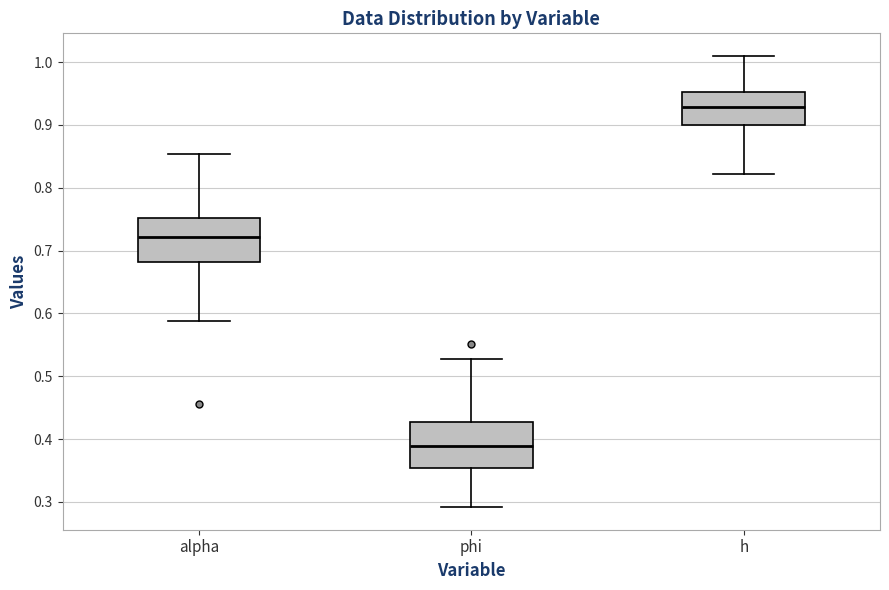

Where is the upper edge of the box for h on the y-axis? The values are not printed on the chart, so give them approximately, as read against the axis.

0.95